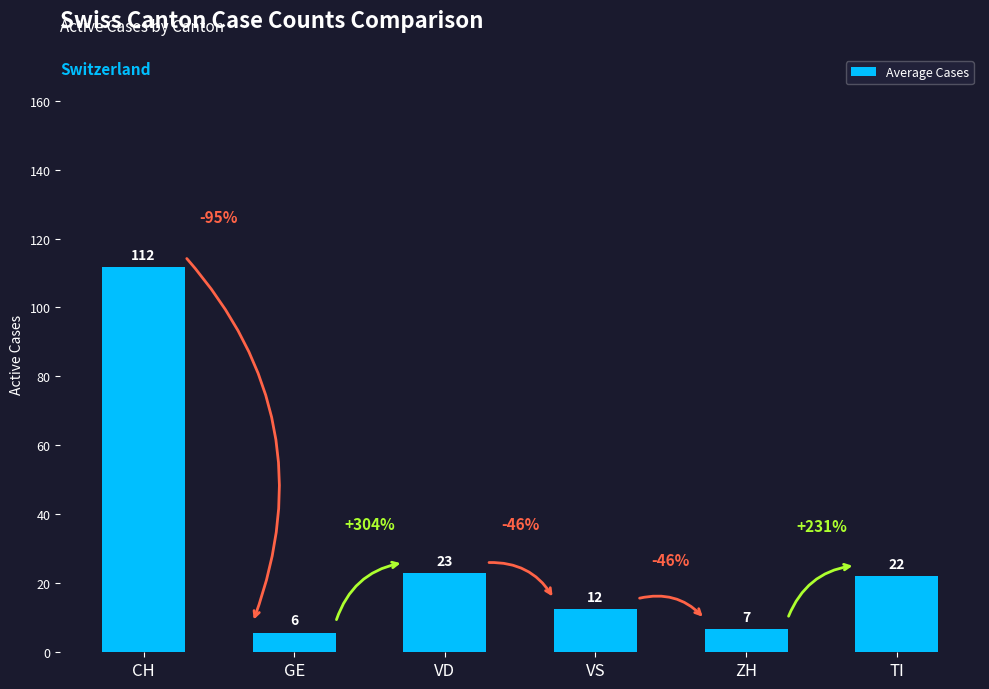

How many bars are there in total?

6